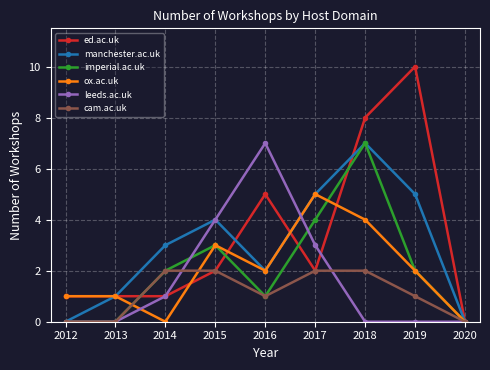

Which series has the widest spread of values?

ed.ac.uk